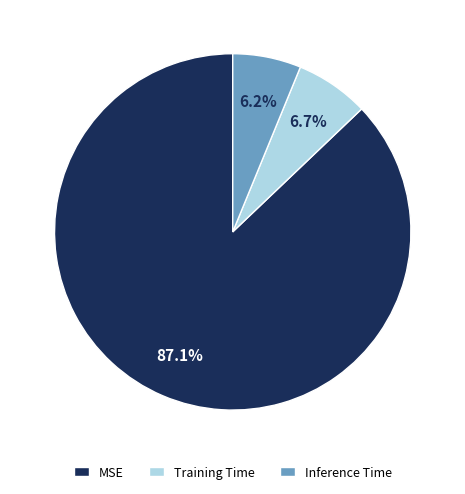

Which slice represents more than half of the pie?

MSE